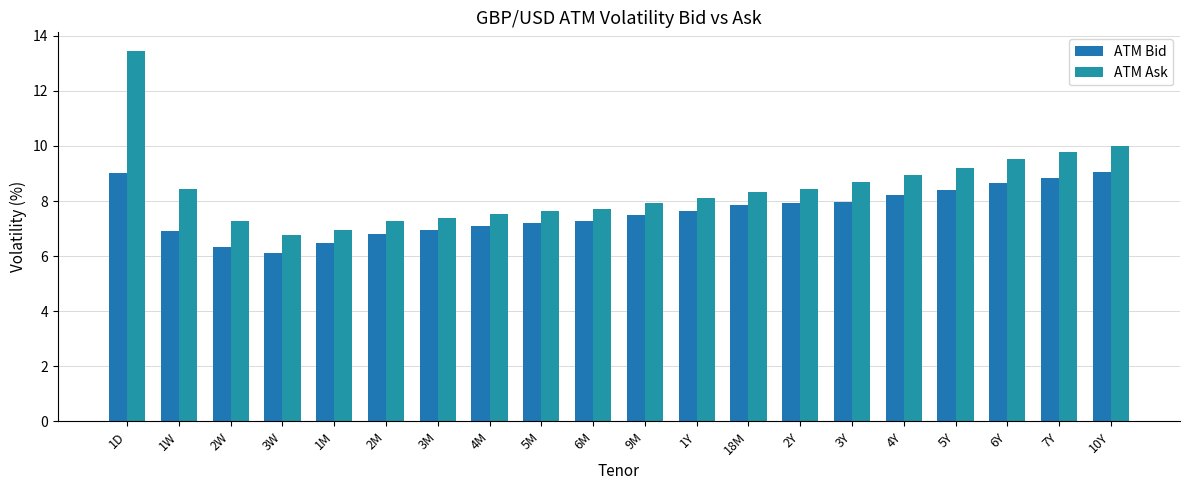

How many data points does each series have?

20